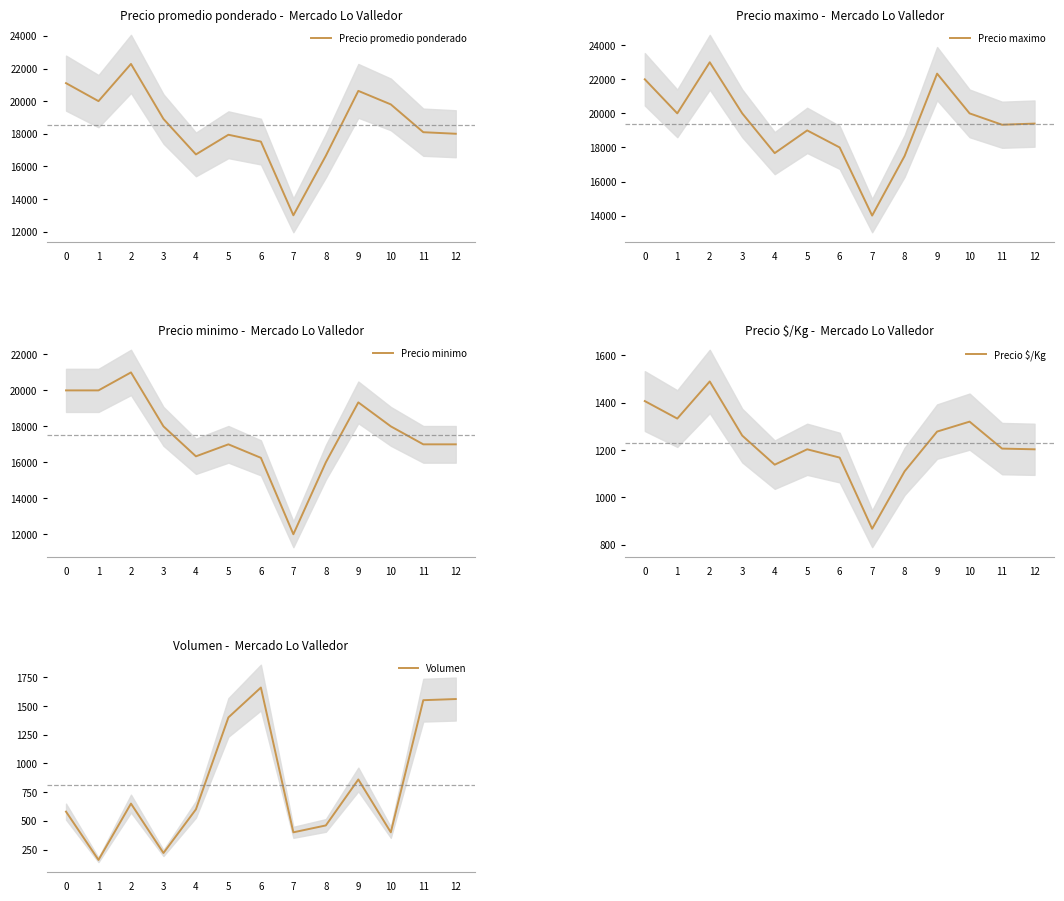

At which label is Precio $/Kg closest to 1178?

6